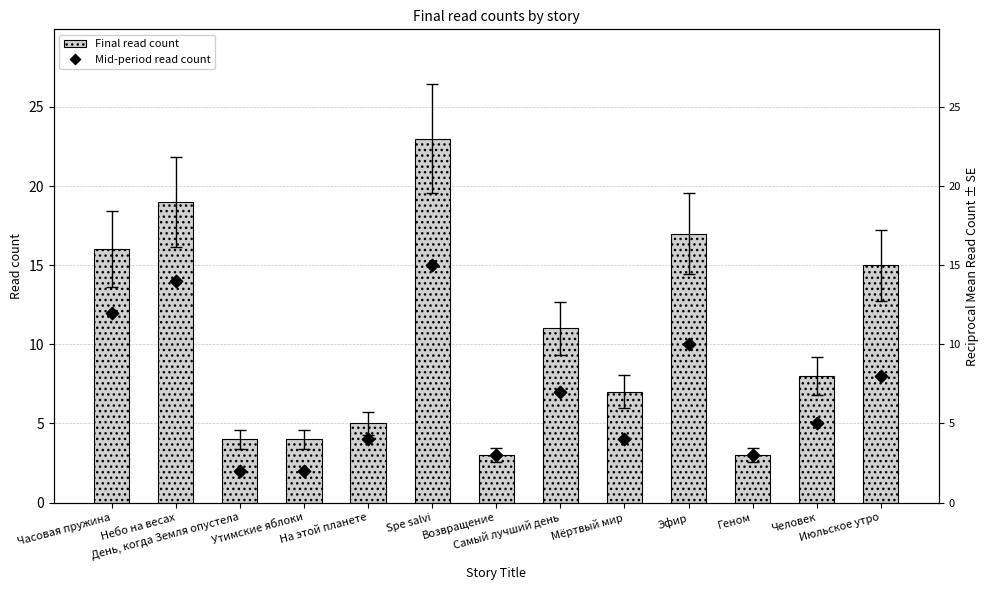

Is the value of Mid-period read count at Небо на весах greater than the value of Final read count at Самый лучший день?

Yes